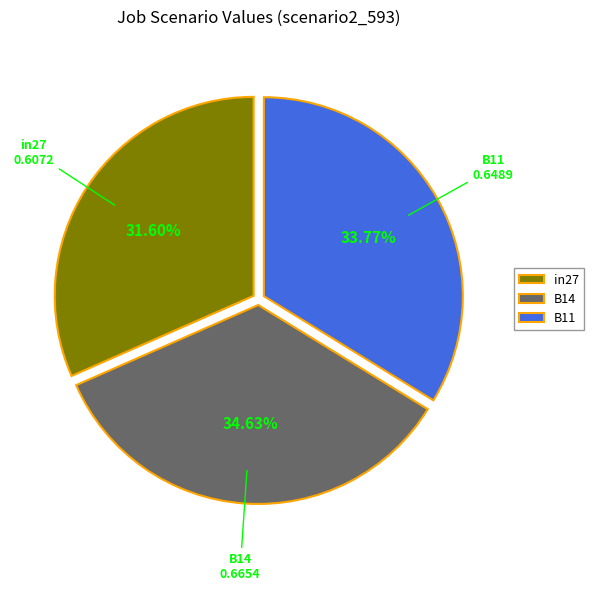

To the nearest percent, what portion does B14 represent?

35%